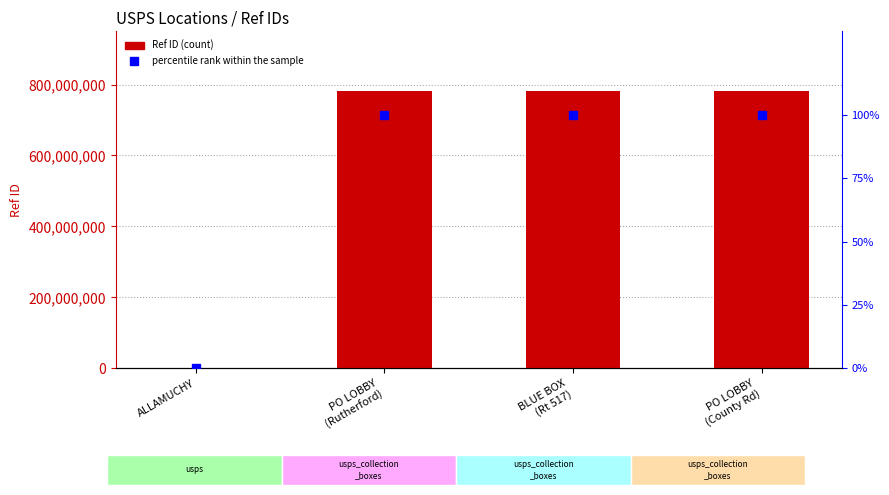

What is the highest value of the Ref series?

782000005.0